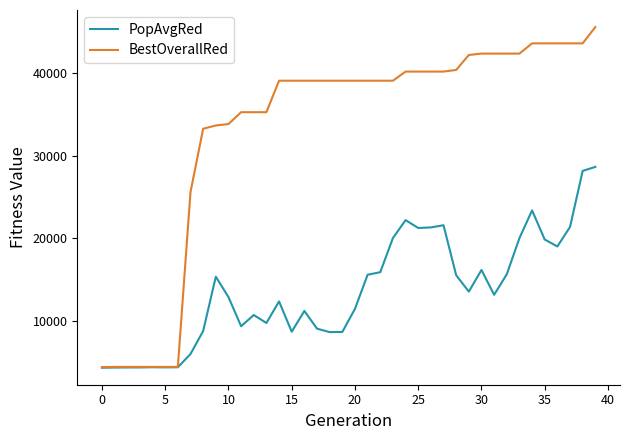

What is the maximum value for BestOverallRed?

45491.5